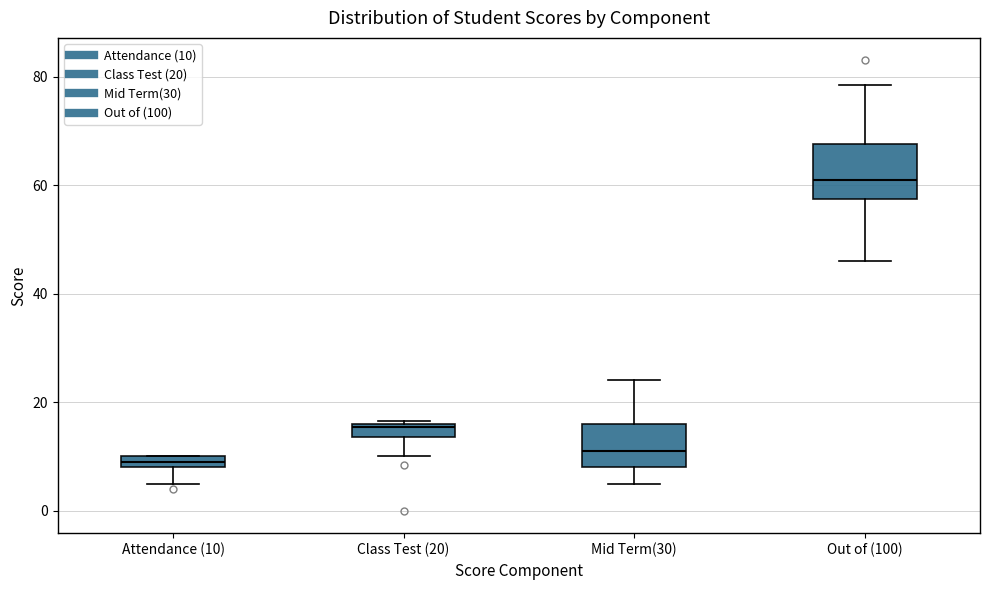

Which box is the tallest, from its lower edge to its upper edge?

Out of (100)